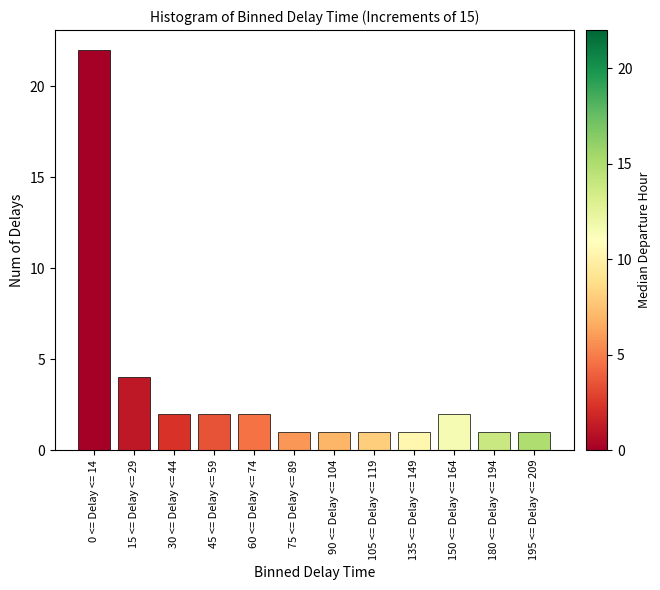

Reading left to right, transcribe all the data shown in this chart.

0 <= Delay <= 14=22	15 <= Delay <= 29=4	30 <= Delay <= 44=2	45 <= Delay <= 59=2	60 <= Delay <= 74=2	75 <= Delay <= 89=1	90 <= Delay <= 104=1	105 <= Delay <= 119=1	135 <= Delay <= 149=1	150 <= Delay <= 164=2	180 <= Delay <= 194=1	195 <= Delay <= 209=1